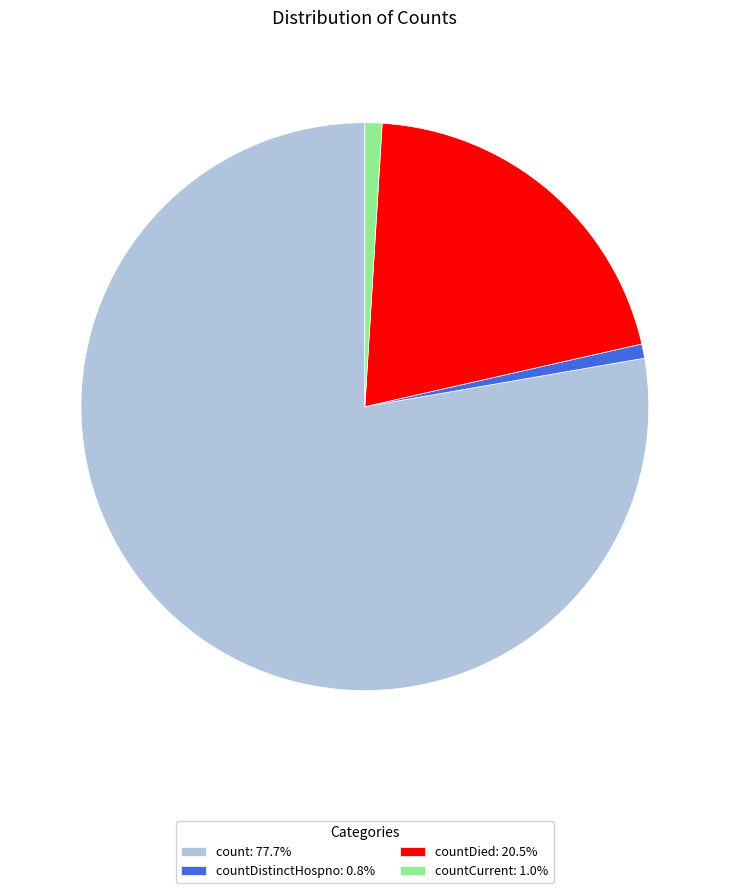

Is there a majority slice in this chart?

Yes